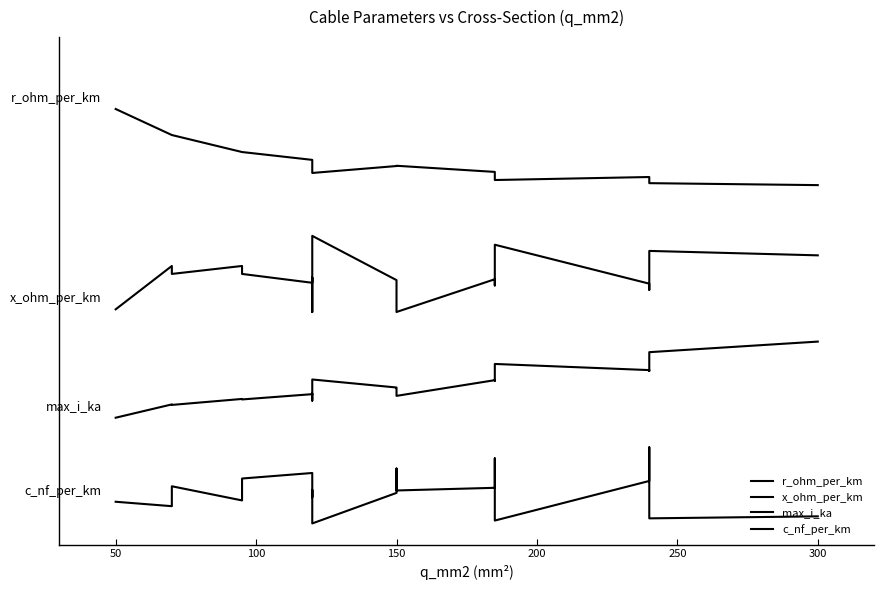

Does the chart have visible grid lines?

No